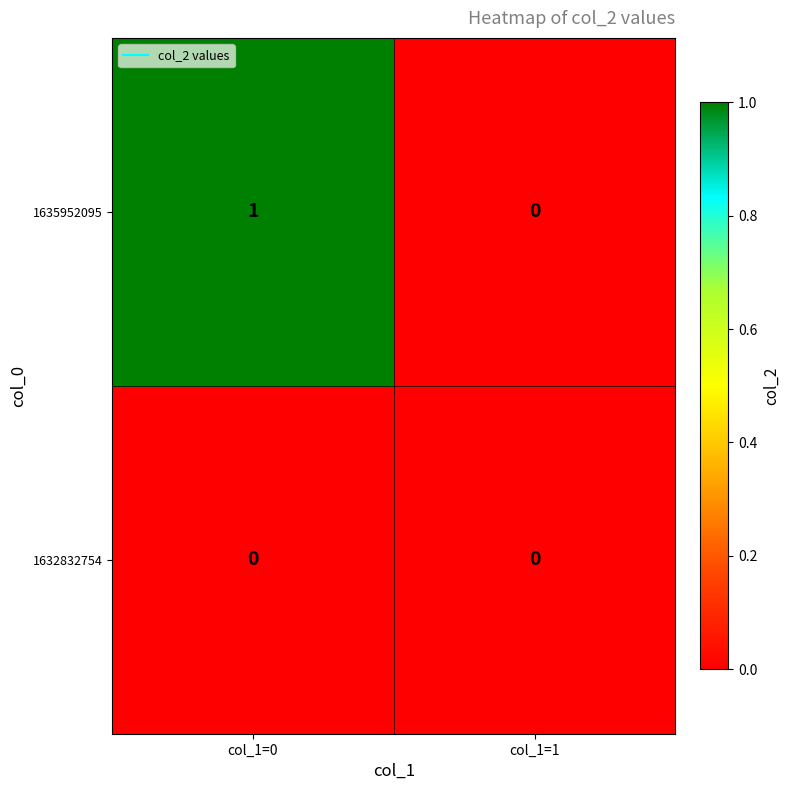

List the series in order of their overall mean, lowest first.

1632832754, 1635952095